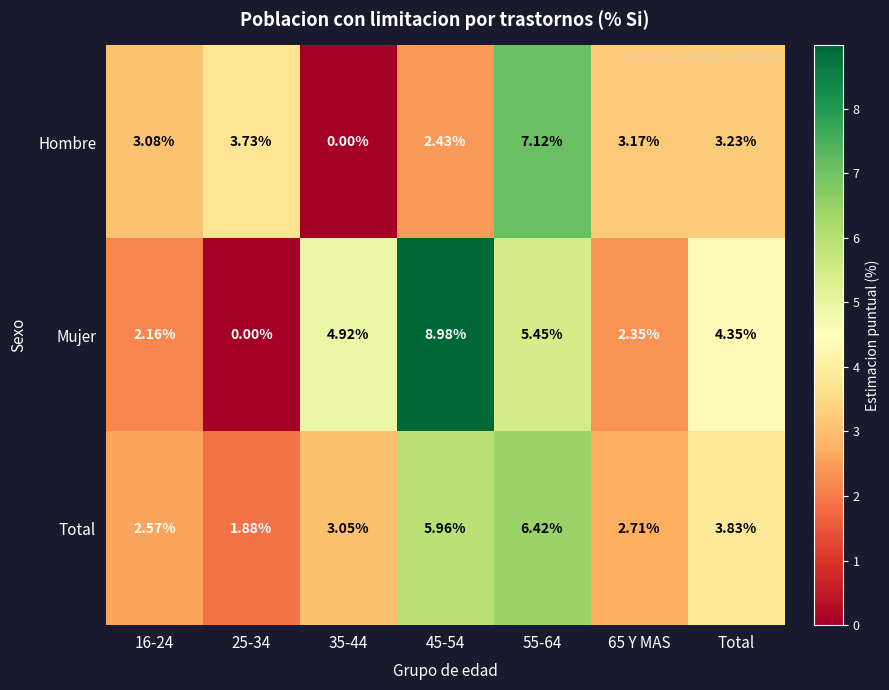

Is the value of Hombre at 25-34 greater than the value of Total at Total?

No